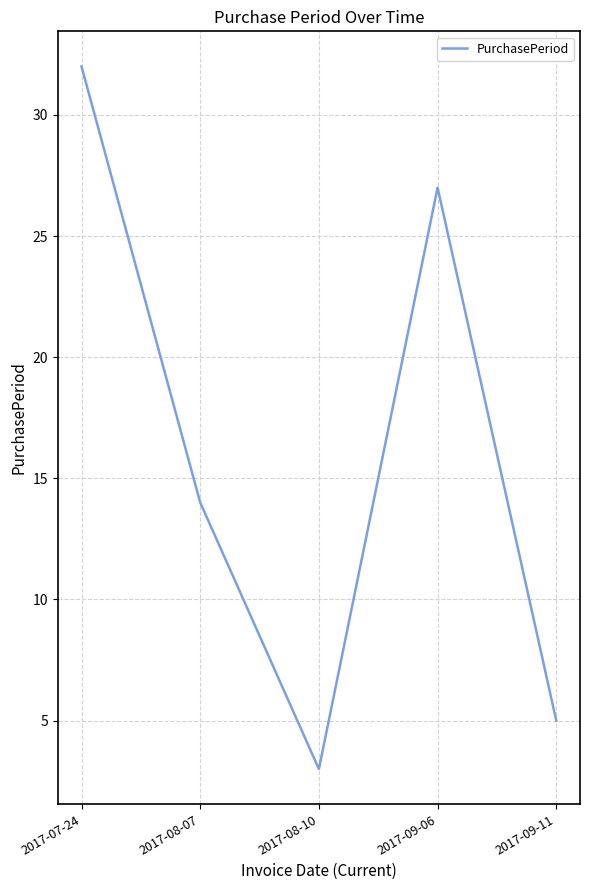

True or false: there are more than 2 points higher than both neighbors.

False